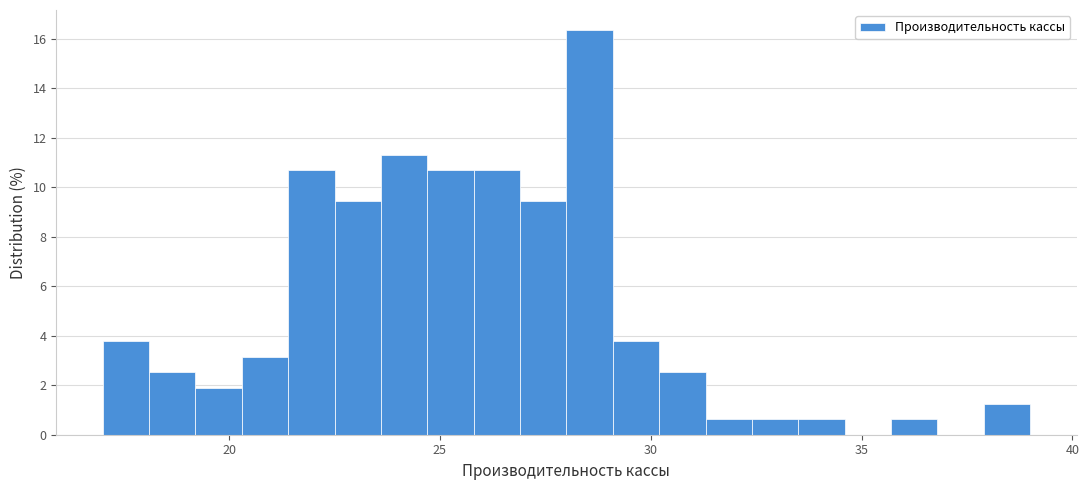

Around what value on the x-axis is the tallest bar? Give the approximate position of its centre, as read against the axis.

28.5